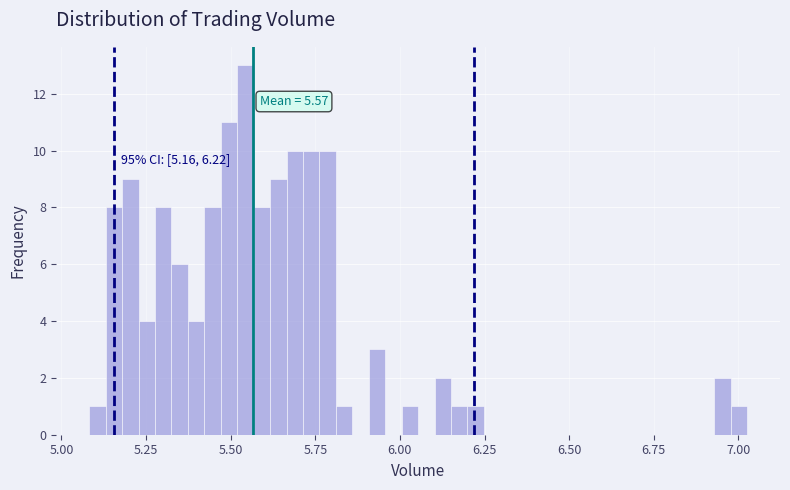

Around what value on the x-axis is the tallest bar? Give the approximate position of its centre, as read against the axis.

5.55